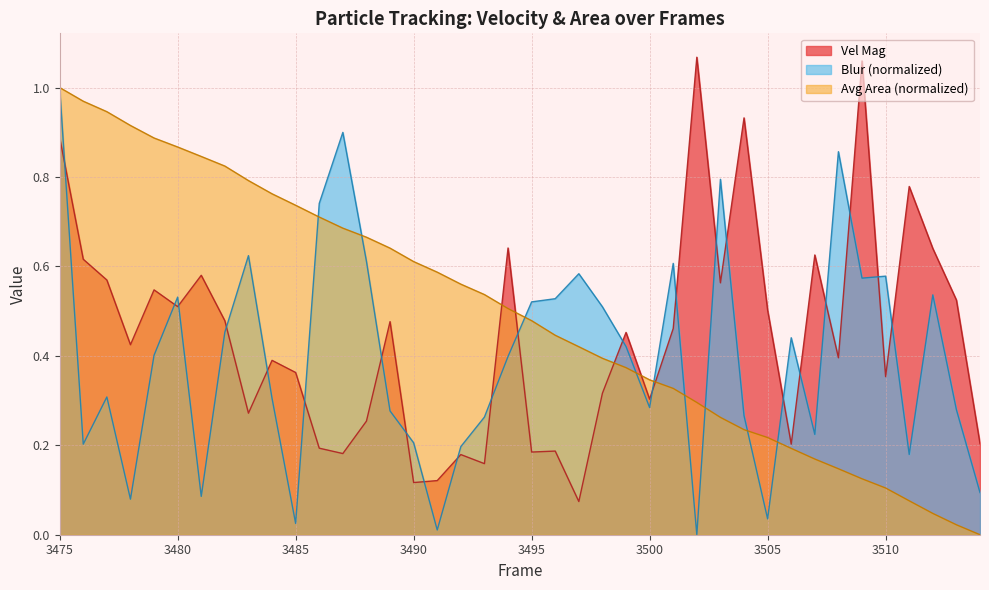

What is the value of the Vel Mag point at the 10th from the left?

0.4